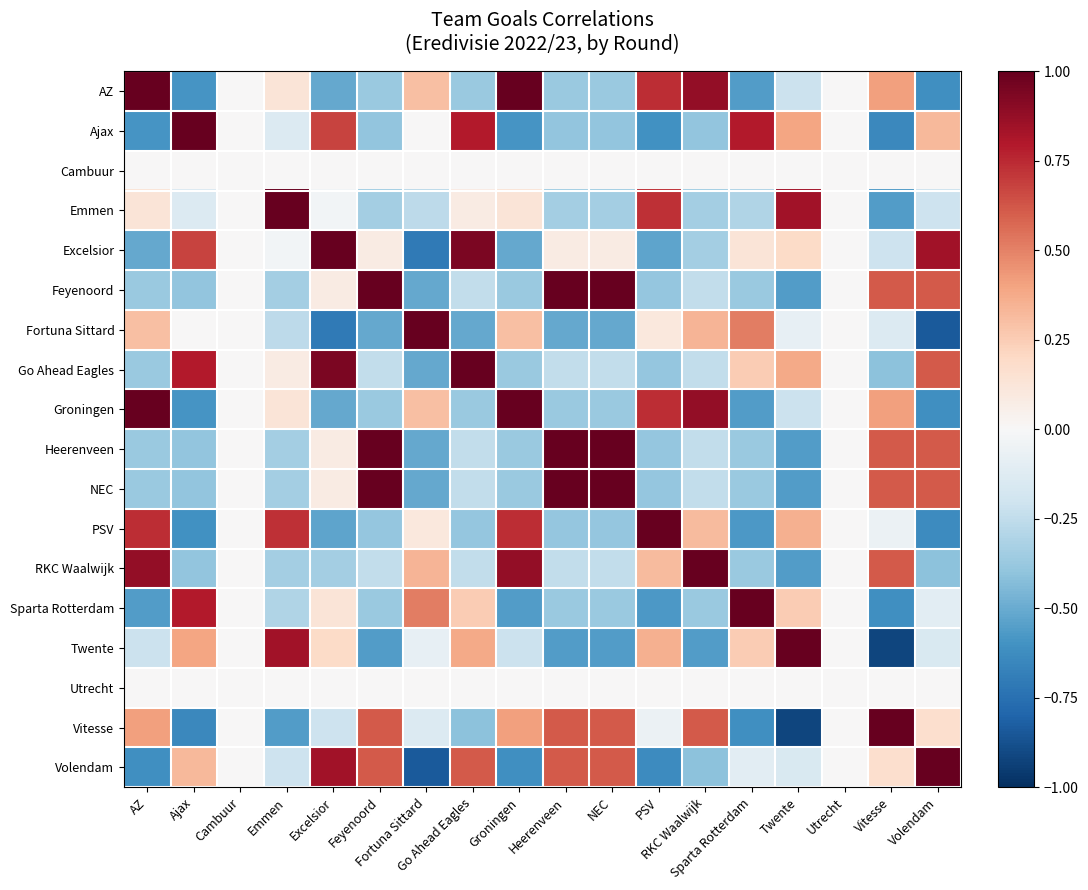

What is the smallest value displayed?

-0.9